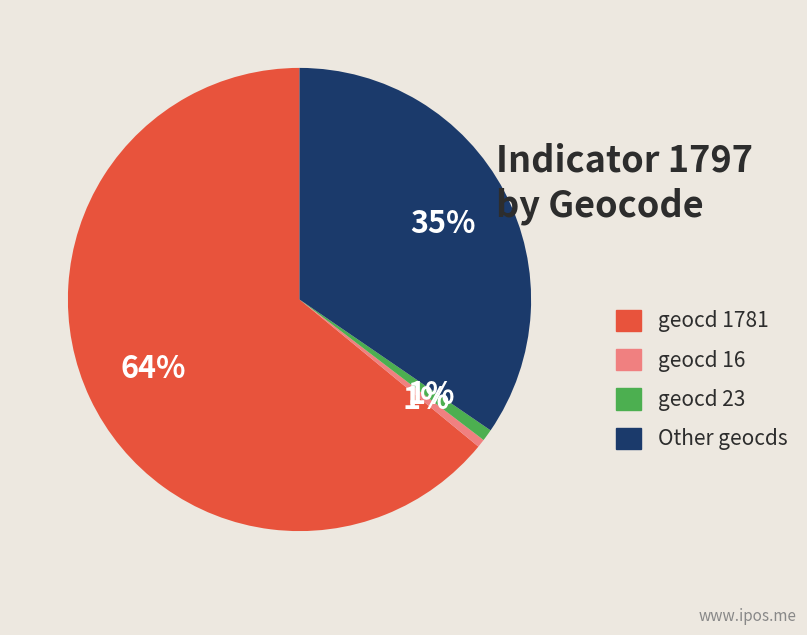

Is there any slice that represents more than half of the pie?

Yes